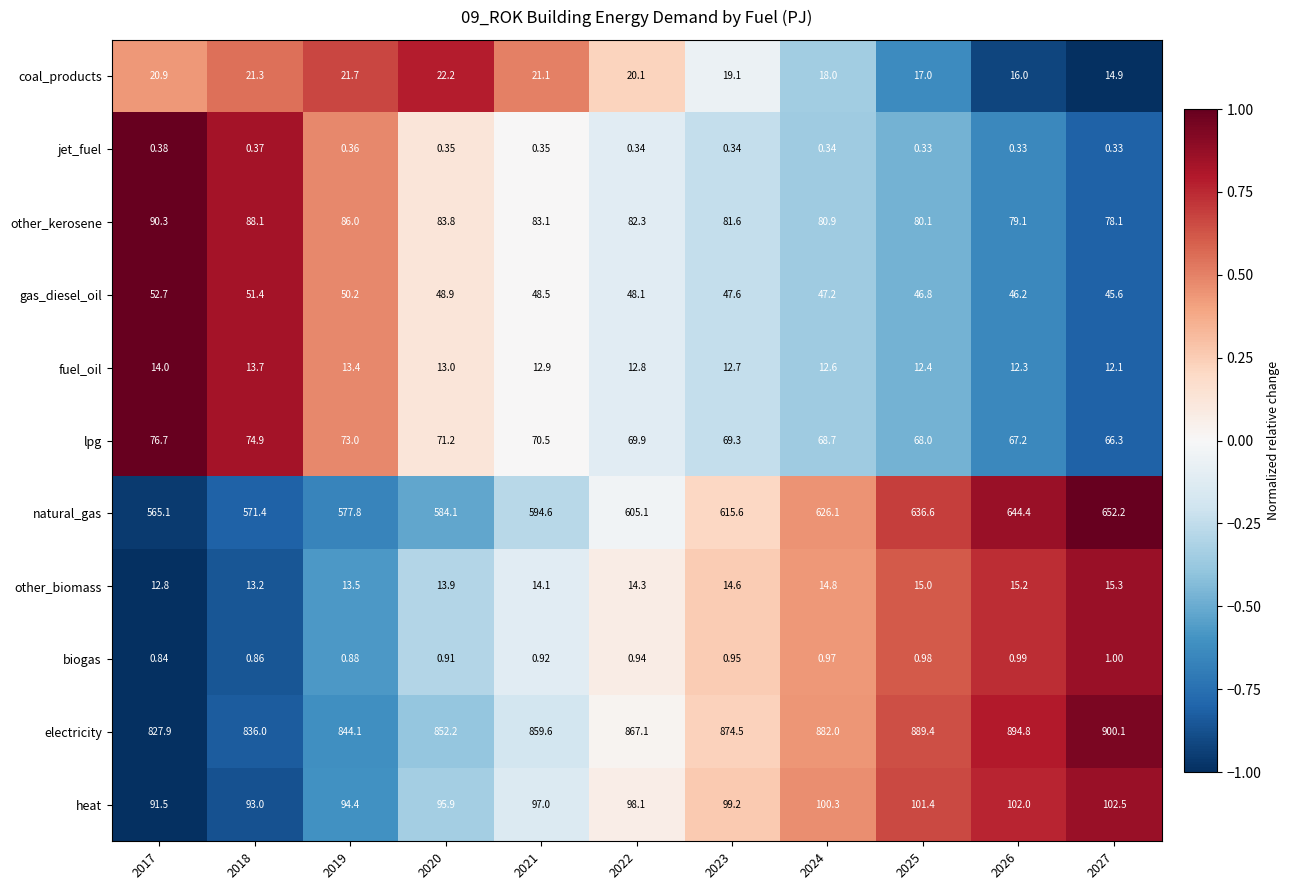

Which series has the largest total across all categories?

electricity